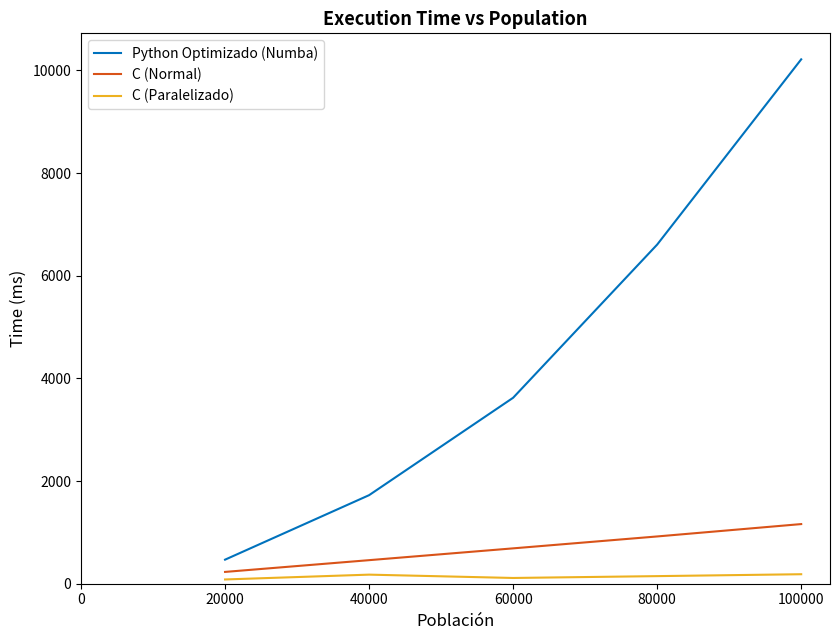

How many series are shown in this chart?

3